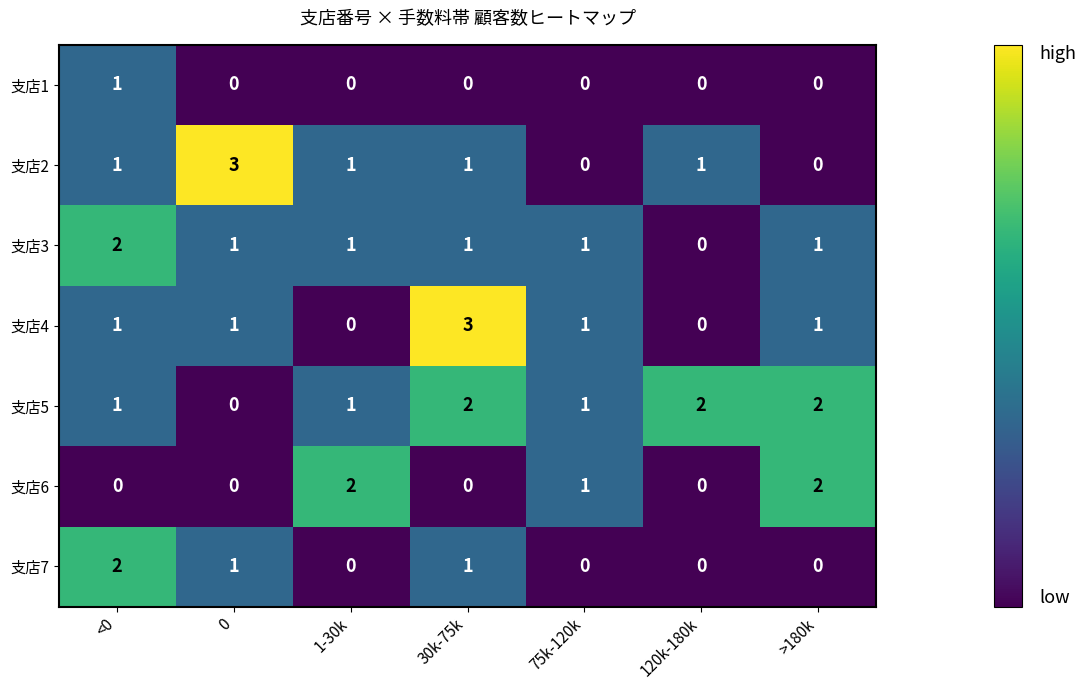

At how many categories does at least one series exceed 0?

7